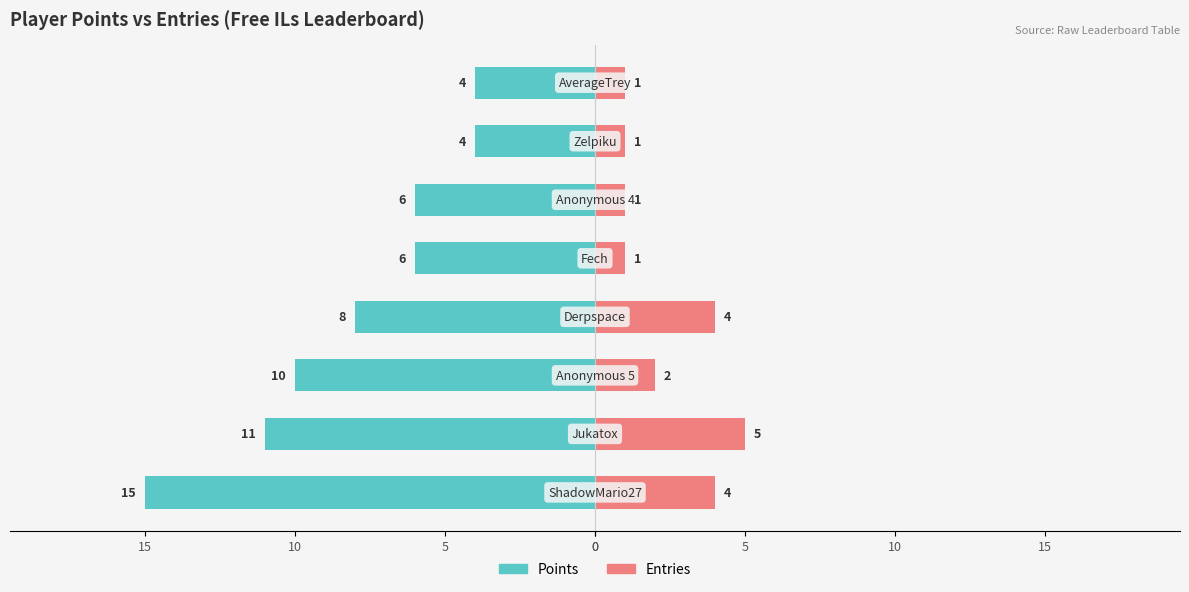

How many data points in Entries are less than 2?

4